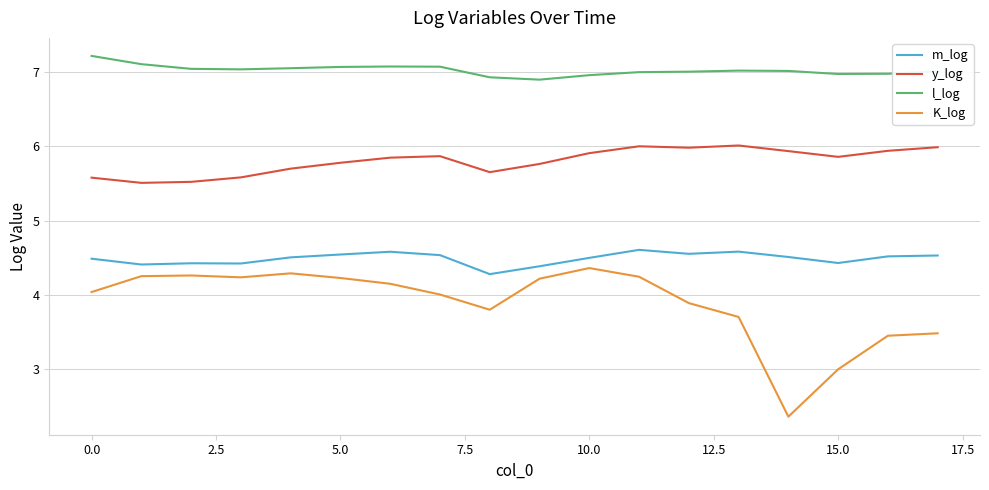

What is the difference between the maximum and minimum values in the m_log series?

0.3